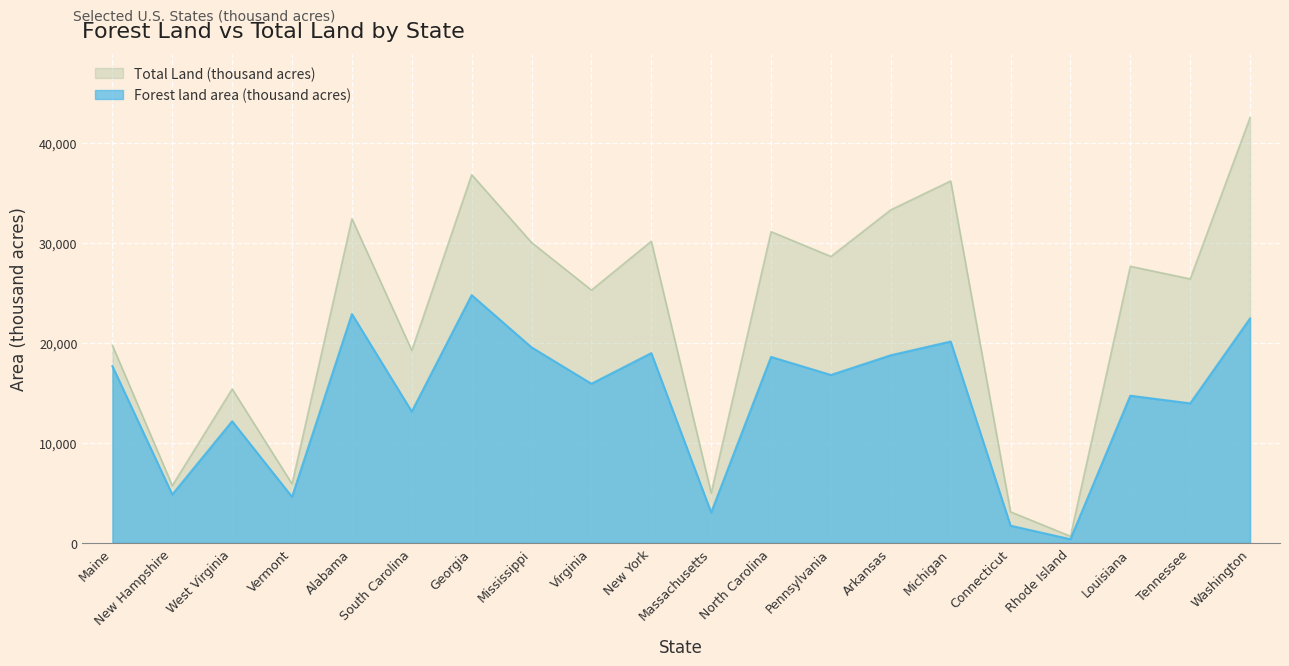

Rank the series by their maximum value, from lowest to highest.

Forest land area (thousand acres), Total Land (thousand acres)